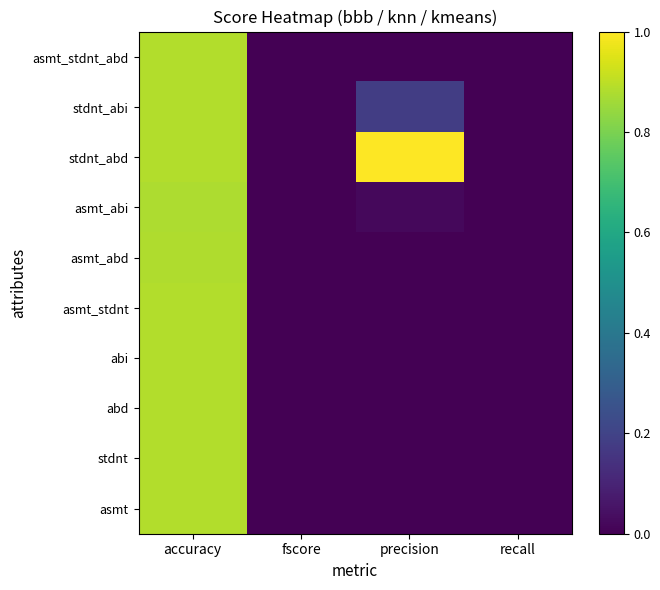

Reading left to right, what are all the values shown in this chart?

asmt: accuracy=0.9	fscore=0.0	precision=0.0	recall=0.0
stdnt: accuracy=0.9	fscore=0.0	precision=0.0	recall=0.0
abd: accuracy=0.9	fscore=0.0	precision=0.0	recall=0.0
abi: accuracy=0.9	fscore=0.0	precision=0.0	recall=0.0
asmt_stdnt: accuracy=0.9	fscore=0.0	precision=0.0	recall=0.0
asmt_abd: accuracy=0.9	fscore=0.0	precision=0.0	recall=0.0
asmt_abi: accuracy=0.9	fscore=0.0	precision=0.0	recall=0.0
stdnt_abd: accuracy=0.9	fscore=0.0	precision=1.0	recall=0.0
stdnt_abi: accuracy=0.9	fscore=0.0	precision=0.2	recall=0.0
asmt_stdnt_abd: accuracy=0.9	fscore=0.0	precision=0.0	recall=0.0